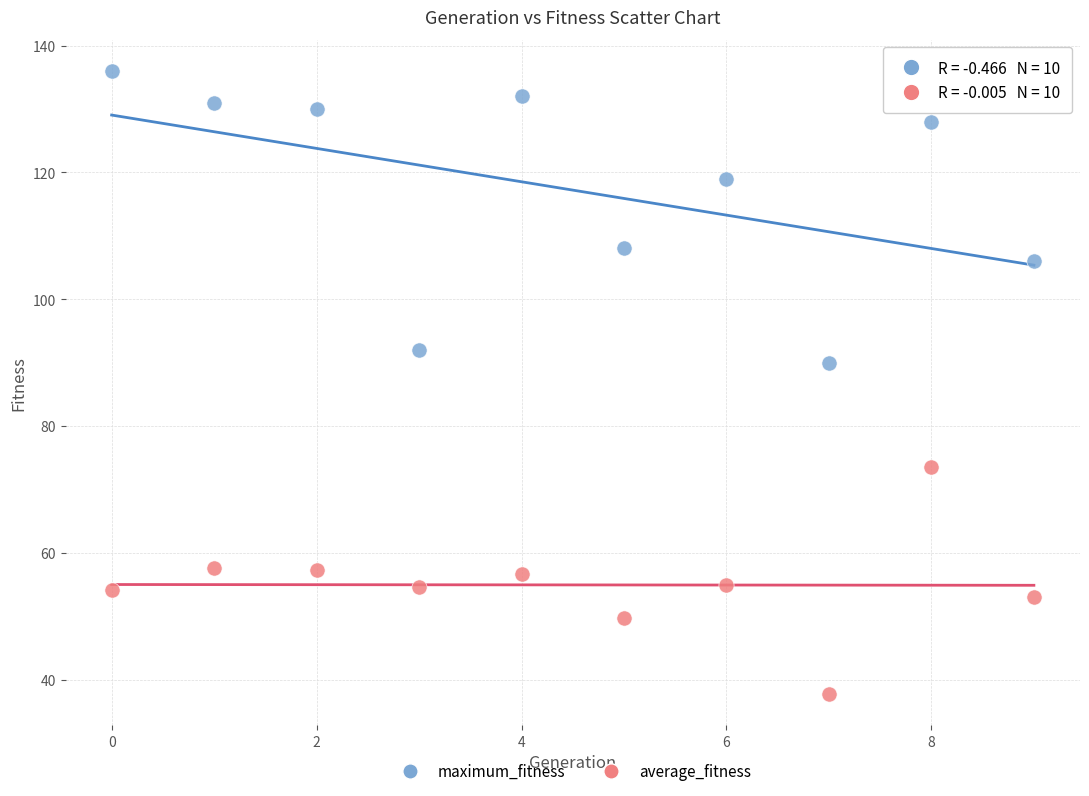

Across all series, what Y value is closest to 86?

90.0